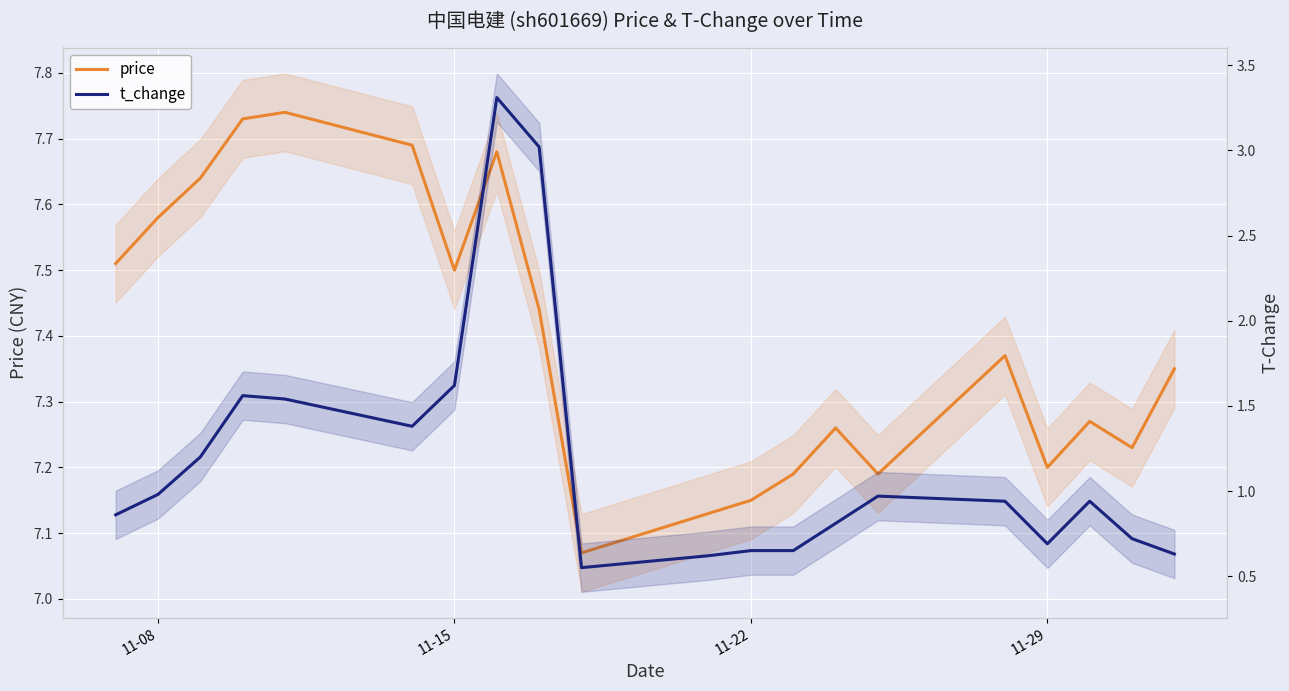

Rank the series by their average value, from lowest to highest.

t_change, price